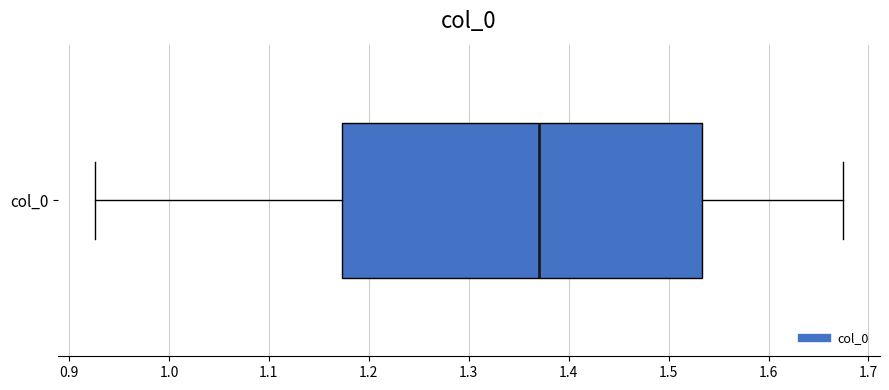

Where is the left edge of the box for col_0 on the x-axis? The values are not printed on the chart, so give them approximately, as read against the axis.

1.17